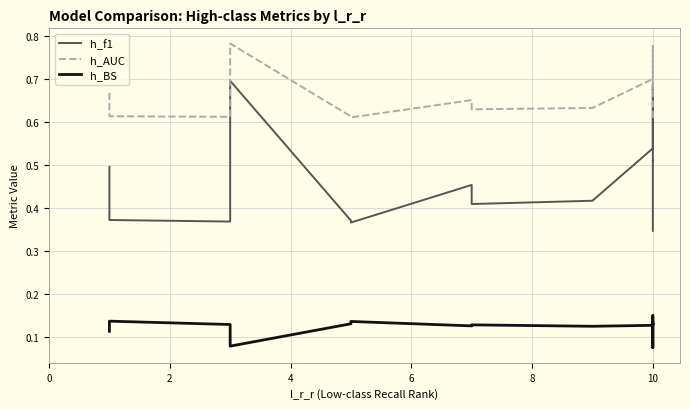

Which series has the widest spread of values?

h_f1